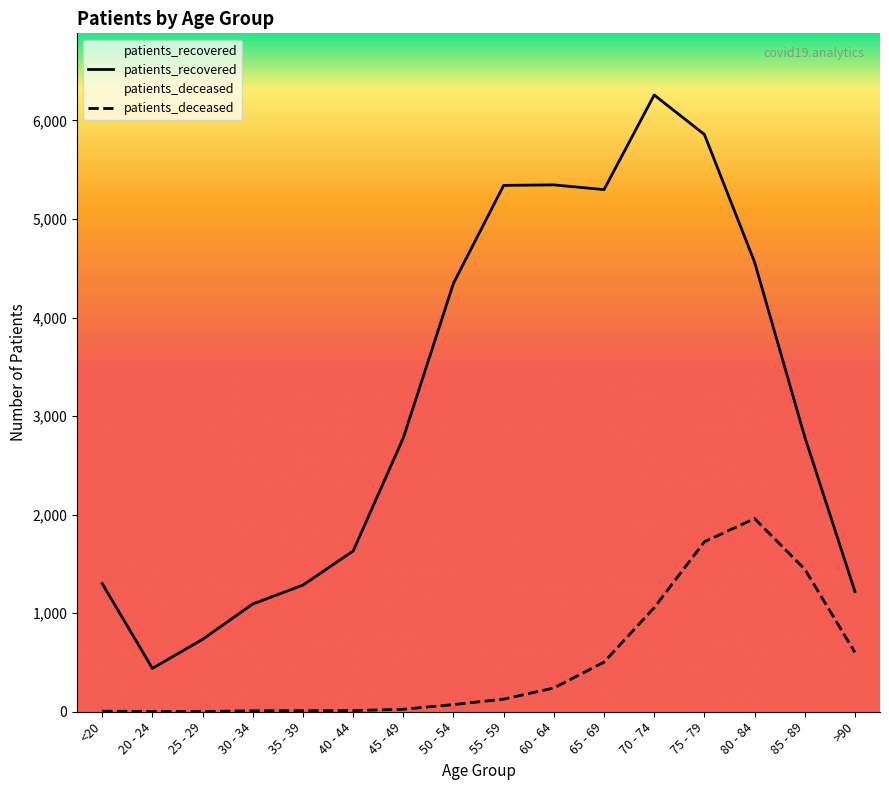

Is this an area chart (filled region under the line)?

No